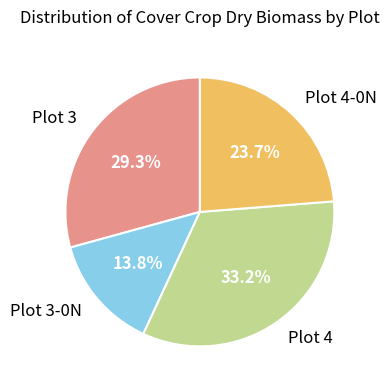

Does Plot 4-0N represent more than half of the total?

No